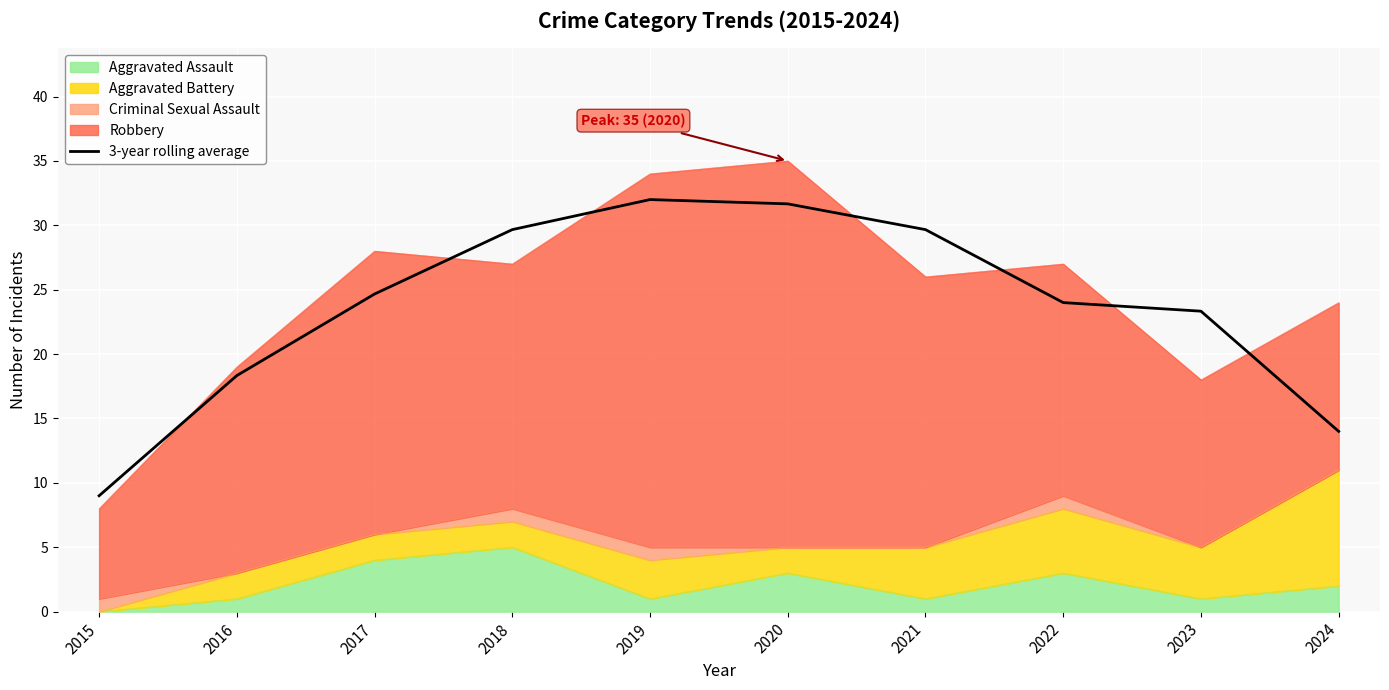

Where is the first local maximum?

2019